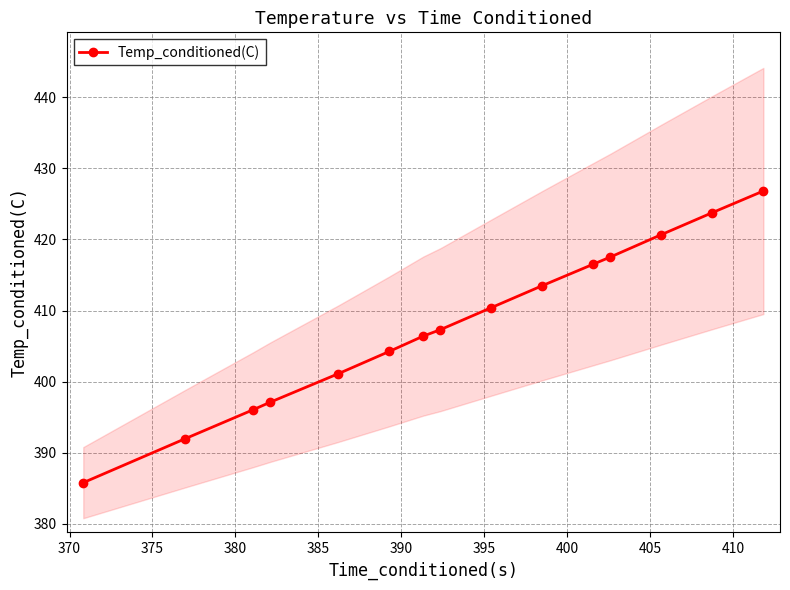

What is the lowest value of the Temp_conditioned(C) series?

385.8